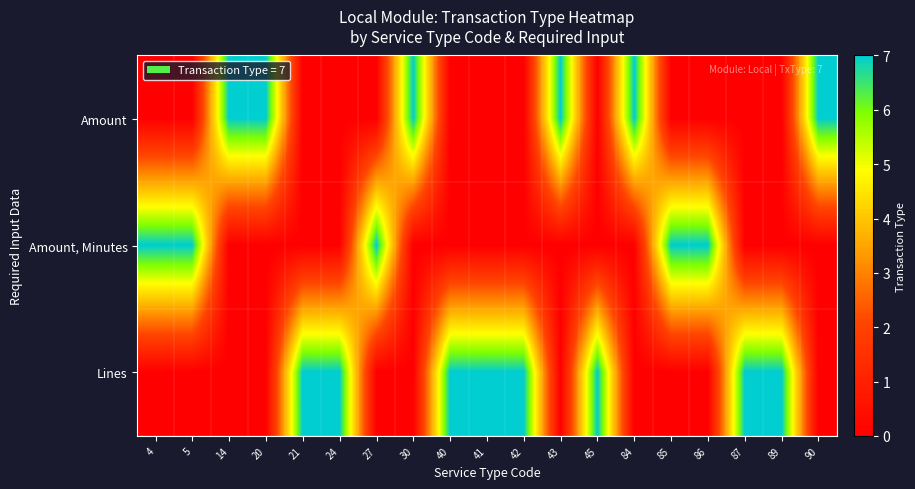

Reading left to right, what are all the values shown in this chart?

Amount: 4=0	5=0	14=7	20=7	21=0	24=0	27=0	30=7	40=0	41=0	42=0	43=7	45=0	84=7	85=0	86=0	87=0	89=0	90=7
Amount, Minutes: 4=7	5=7	14=0	20=0	21=0	24=0	27=7	30=0	40=0	41=0	42=0	43=0	45=0	84=0	85=7	86=7	87=0	89=0	90=0
Lines: 4=0	5=0	14=0	20=0	21=7	24=7	27=0	30=0	40=7	41=7	42=7	43=0	45=7	84=0	85=0	86=0	87=7	89=7	90=0